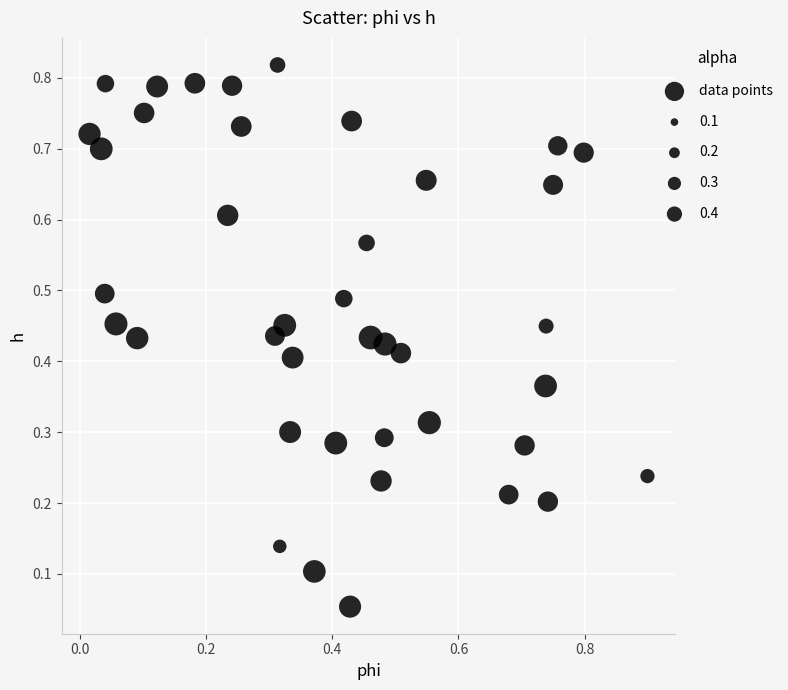

What is the range of X values (max minus min)?

0.9